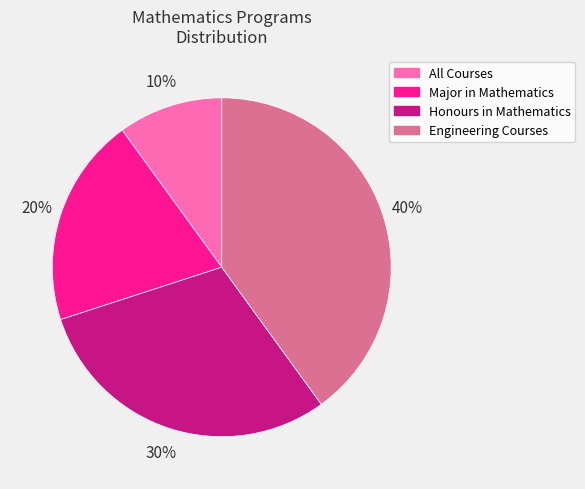

What percentage is the Major in Mathematics slice, to the nearest percent?

20%